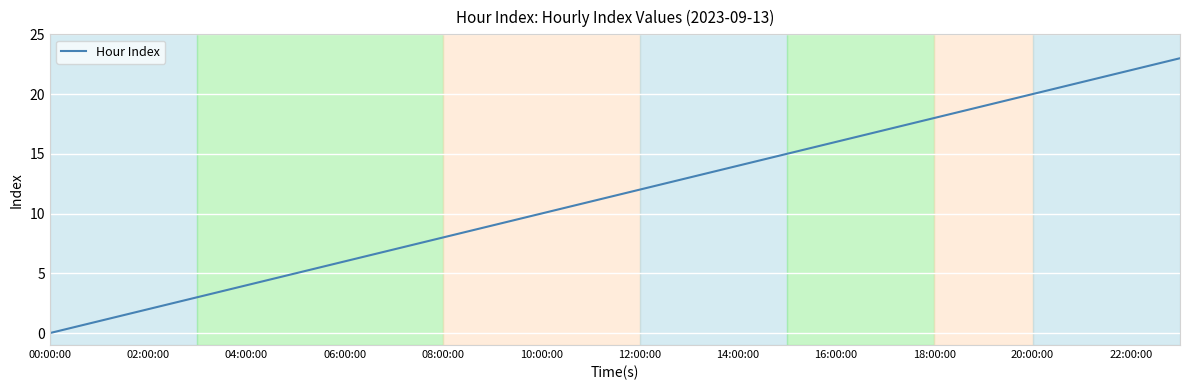

What is the difference between the maximum and minimum values?

23